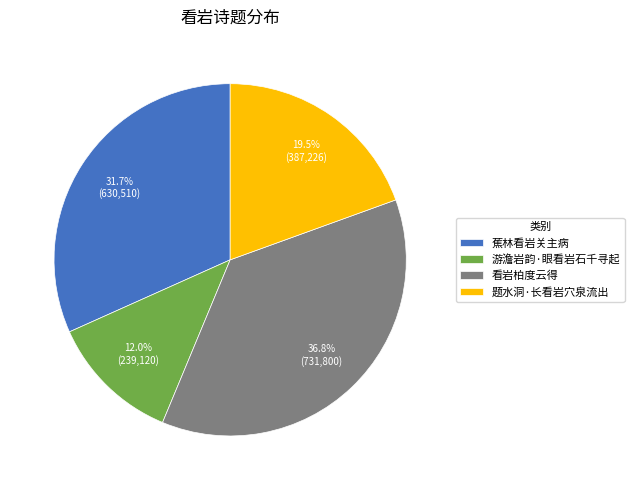

Does 蕉林看岩关主病 account for over 50% of the chart?

No